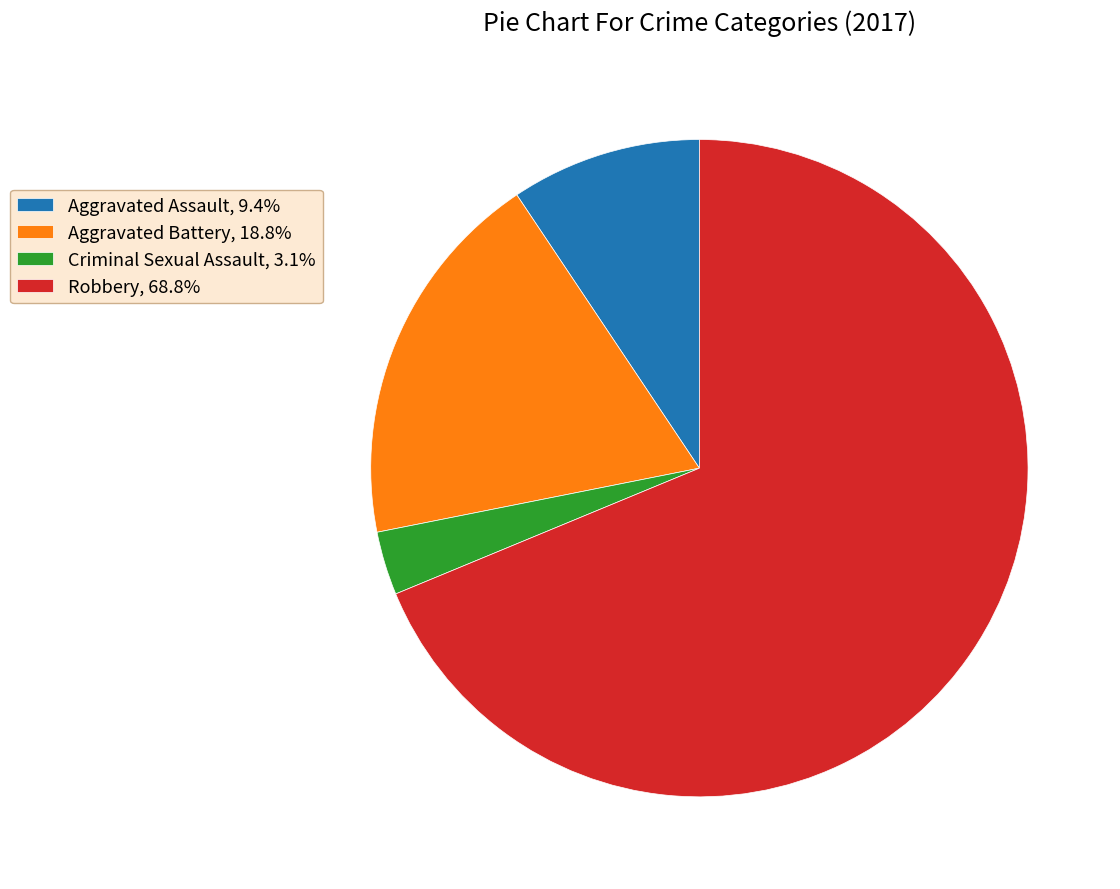

Approximately how many times larger is the value at Aggravated Battery, 18.8% compared to Robbery, 68.8%?

0.3